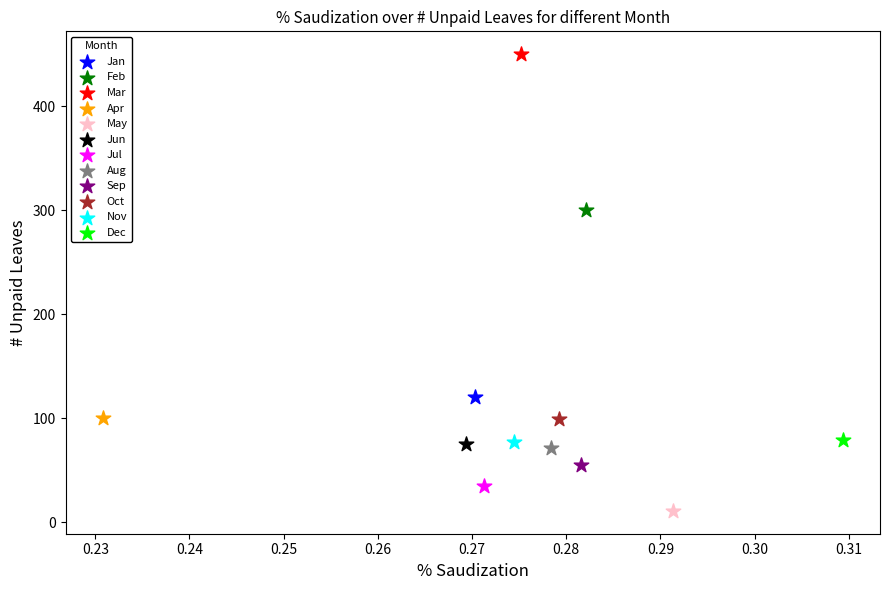

What are all the series names shown in the legend?

Jan, Feb, Mar, Apr, May, Jun, Jul, Aug, Sep, Oct, Nov, Dec